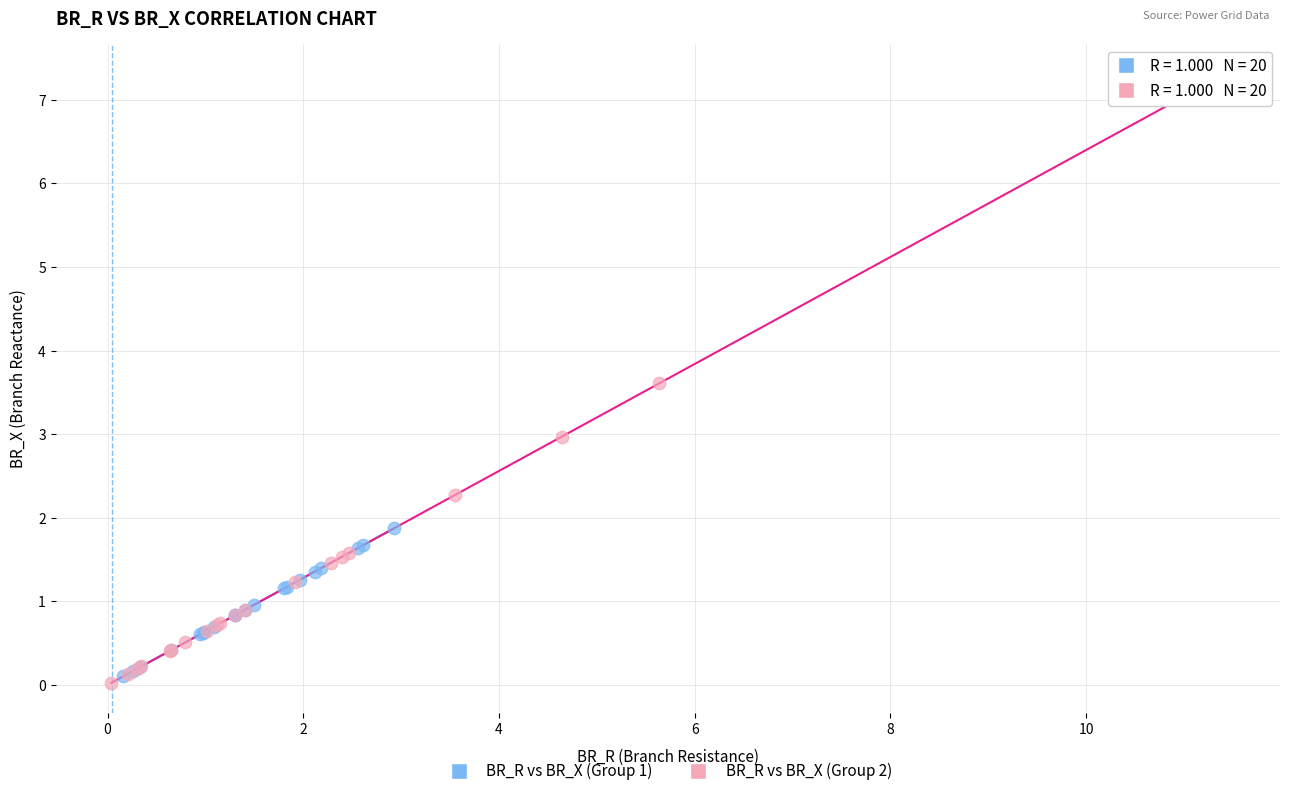

Which series reaches the maximum Y coordinate?

BR_R vs BR_X (Group 2)